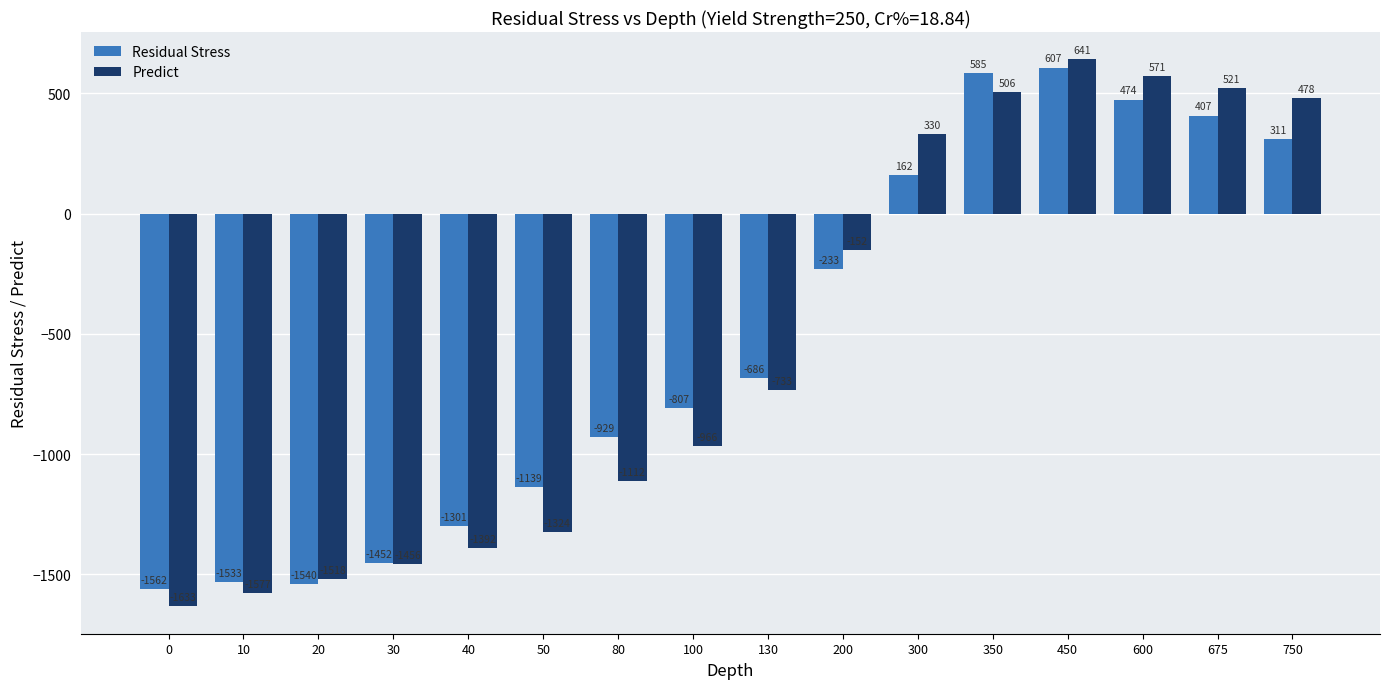

How many positive values does the Predict series have?

6